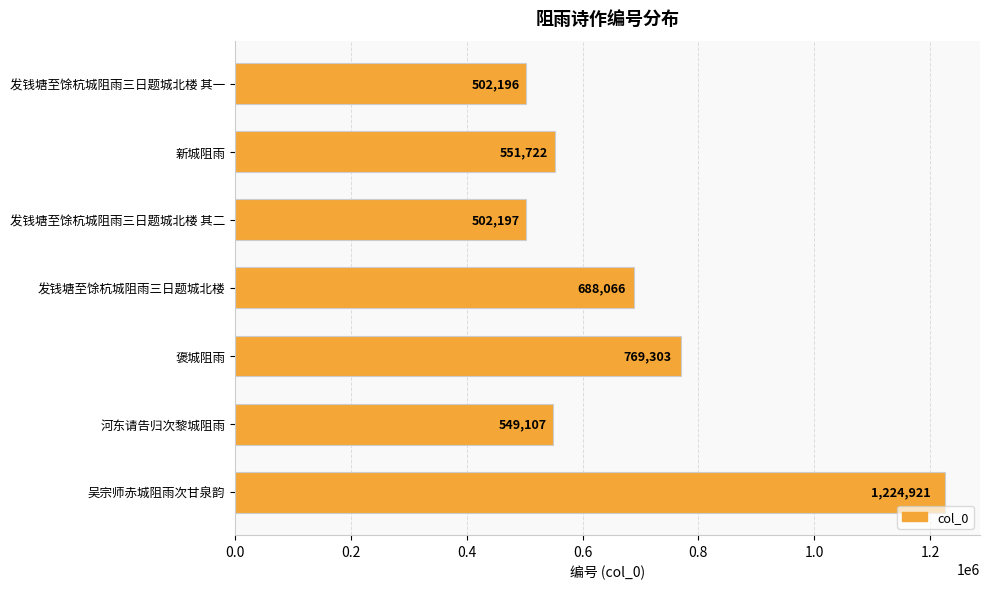

Between 发钱塘至馀杭城阻雨三日题城北楼 其二 and 新城阻雨, which is larger?

新城阻雨